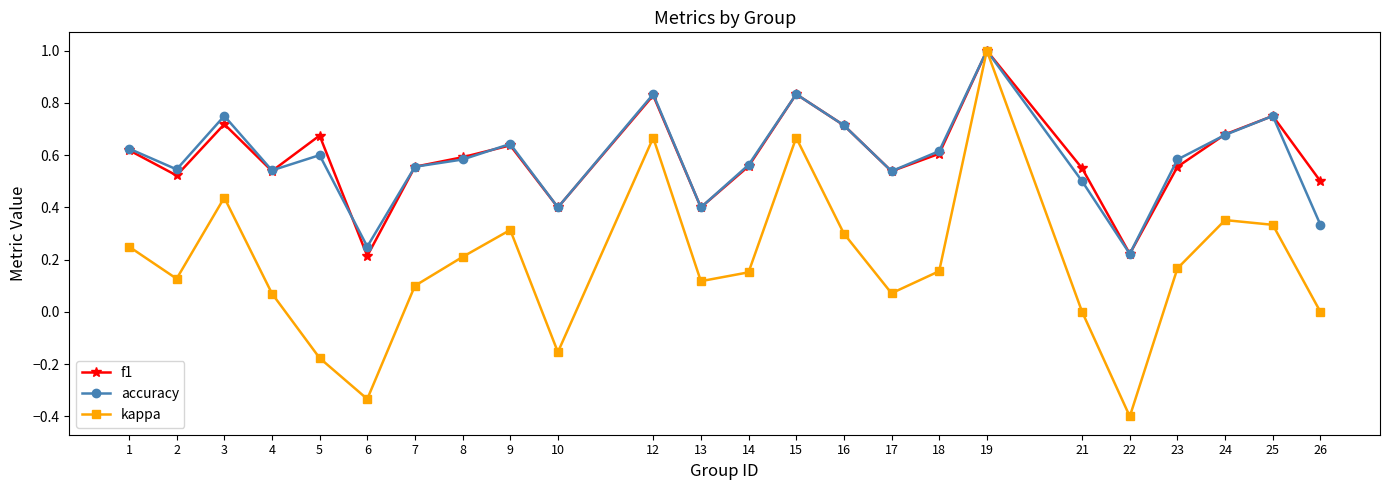

What is the sum of all accuracy values?

14.1